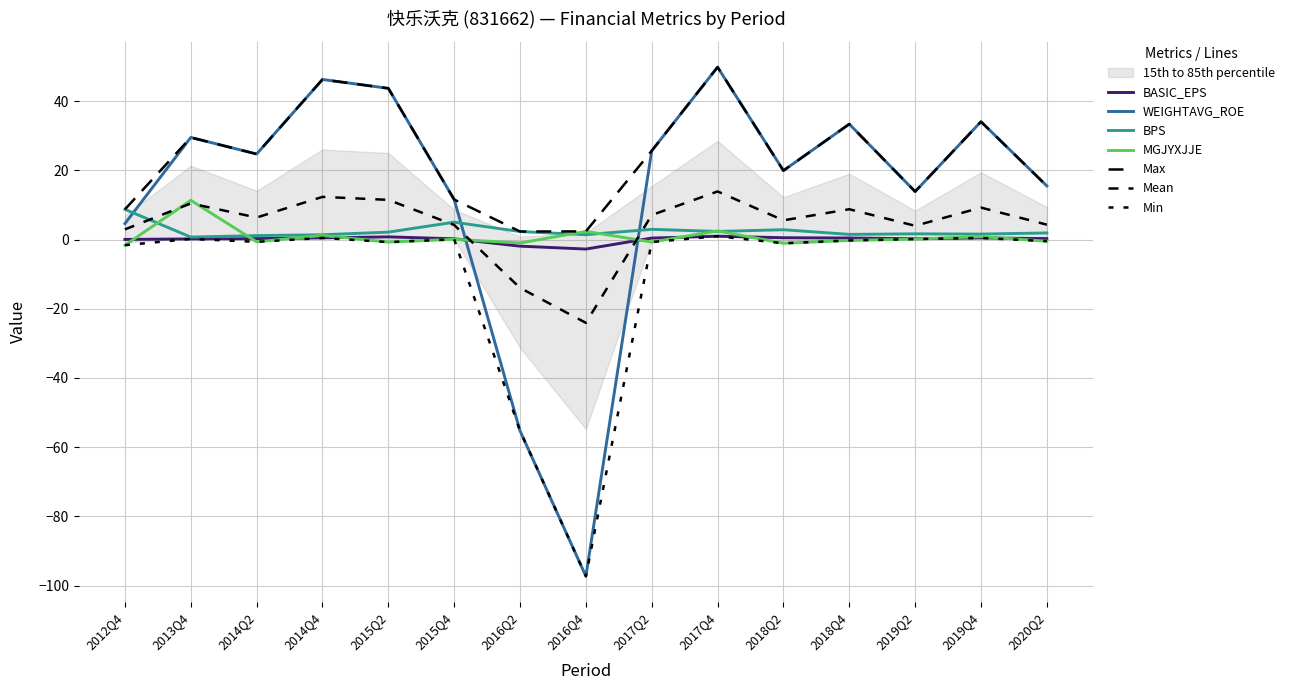

What is the total value across all series at 2016Q2?

-55.9